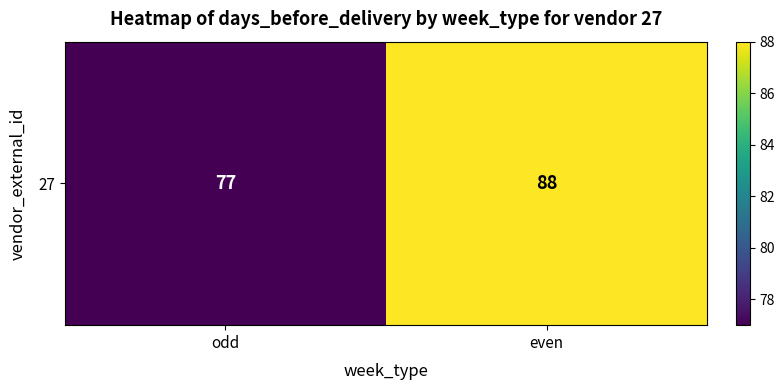

What is the ratio of the value at even to the value at odd?

1.1